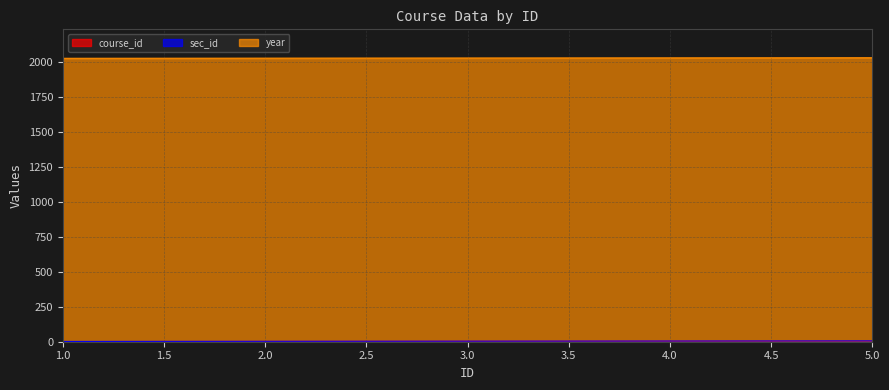

The value of course_id at 3 is 5. True or false?

False